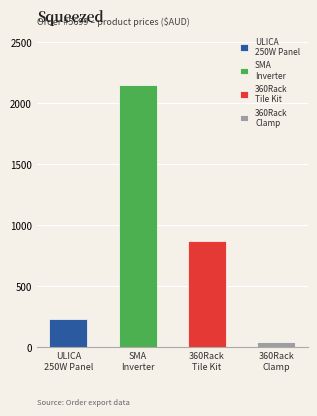

What is the sum of all values?

3287.7